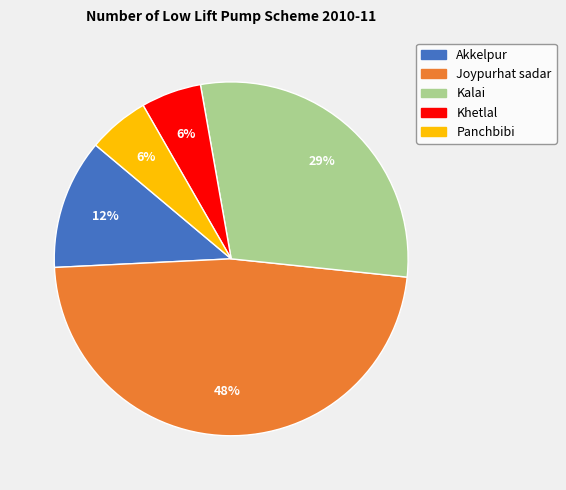

What percentage is the Khetlal slice, to the nearest percent?

6%